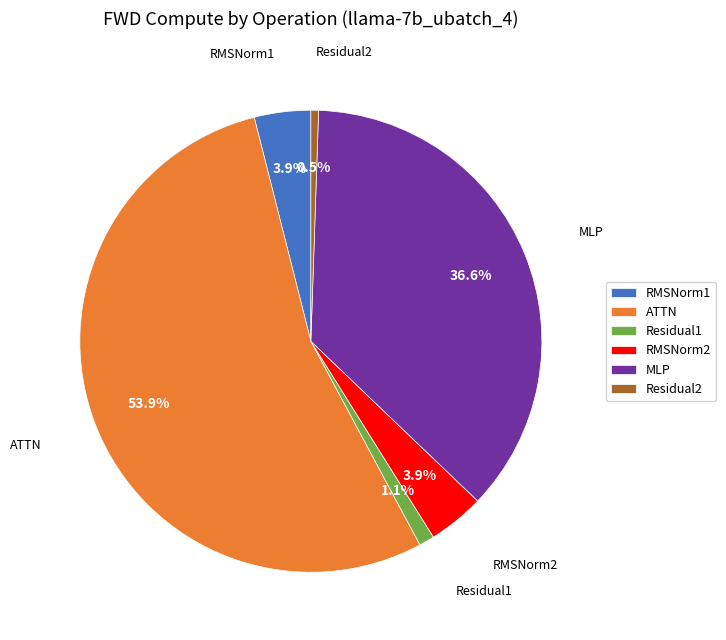

What is the smallest slice in the pie chart?

Residual2